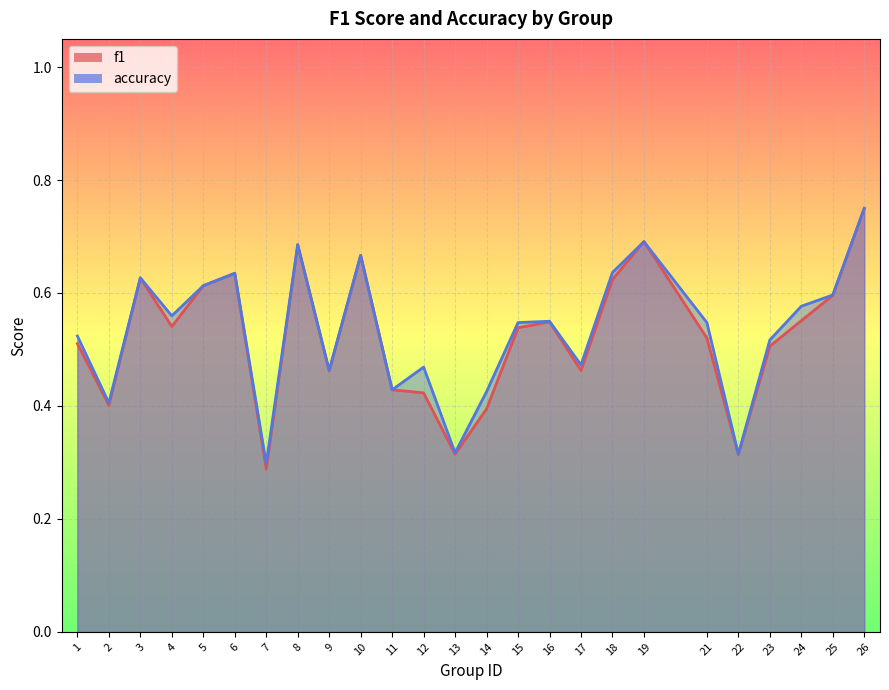

Reading left to right, list all the values displayed in this chart.

f1: 0.5	0.4	0.6	0.5	0.6	0.6	0.3	0.7	0.5	0.7	0.4	0.4	0.3	0.4	0.5	0.5	0.5	0.6	0.7	0.5	0.3	0.5	0.6	0.6	0.7
accuracy: 0.5	0.4	0.6	0.6	0.6	0.6	0.3	0.7	0.5	0.7	0.4	0.5	0.3	0.4	0.5	0.6	0.5	0.6	0.7	0.5	0.3	0.5	0.6	0.6	0.8